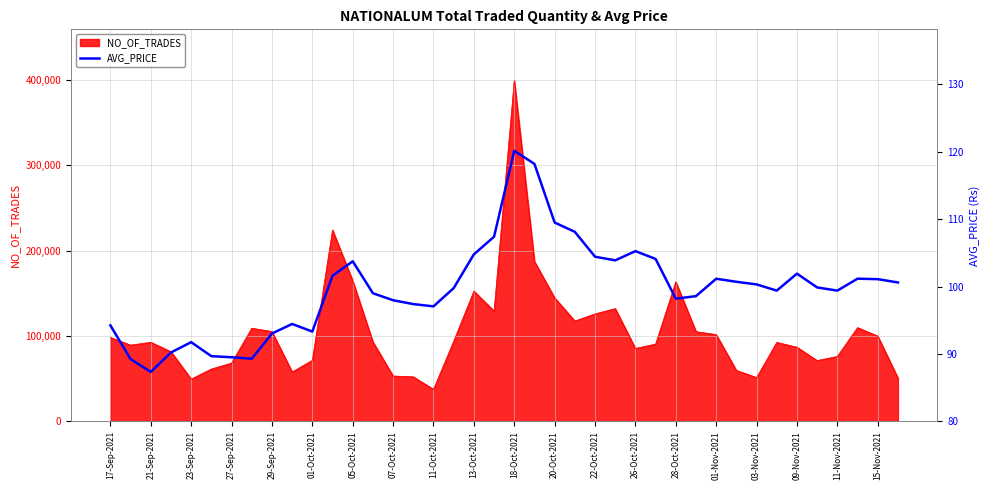

How many points are higher than both their immediate neighbors (excluding endpoints)?

8